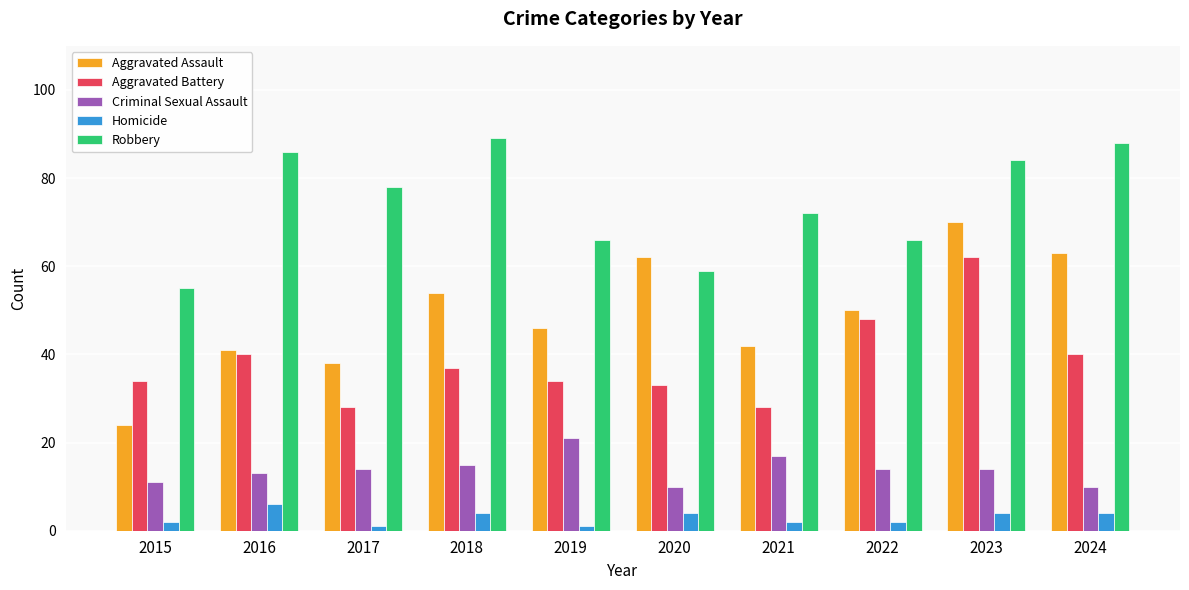

At how many categories does at least one series exceed 80?

4